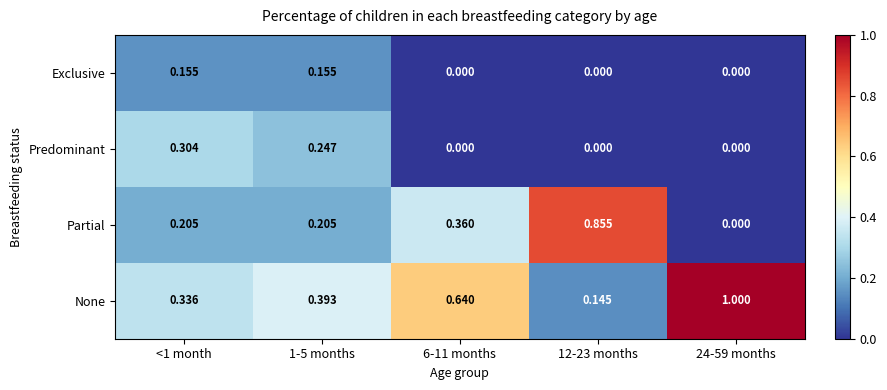

Which series has the largest total across all categories?

None